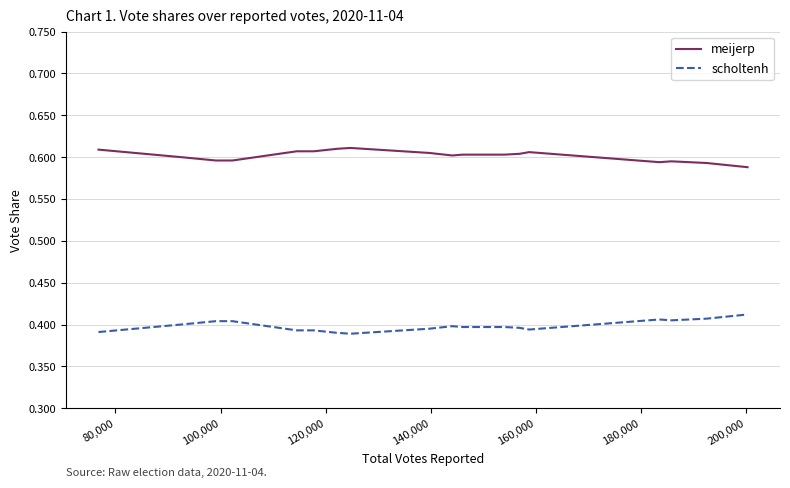

Which series has the largest total across all categories?

meijerp